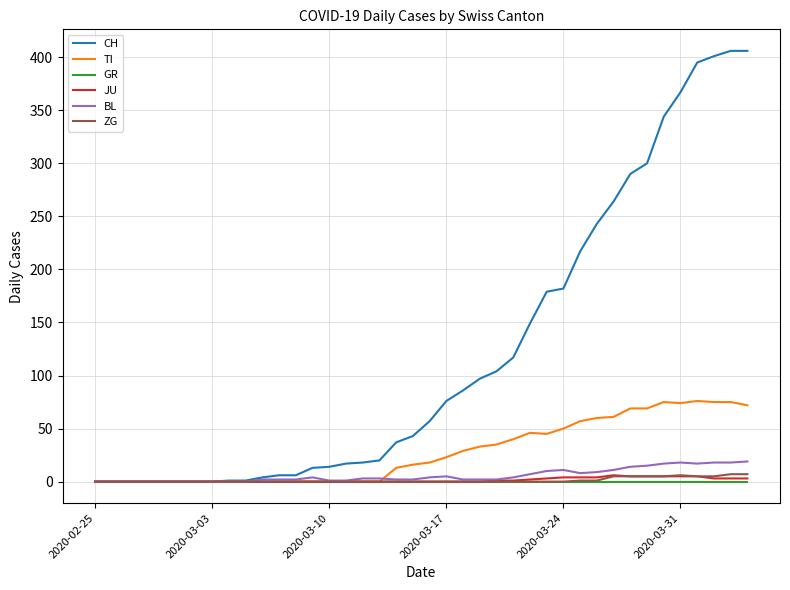

What is the greatest value displayed?

406